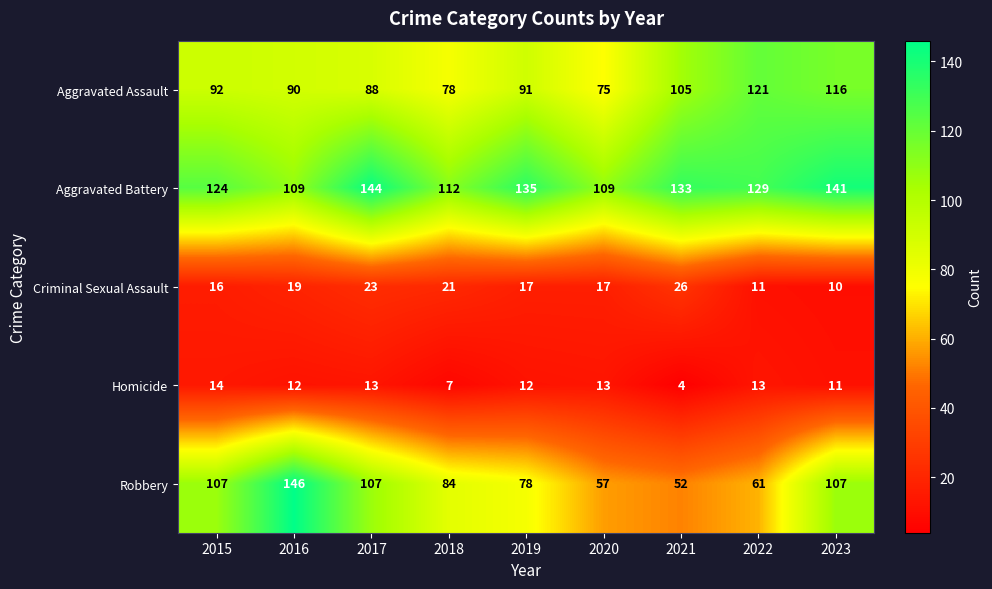

List the series in order of their peak value, lowest first.

Homicide, Criminal Sexual Assault, Aggravated Assault, Aggravated Battery, Robbery